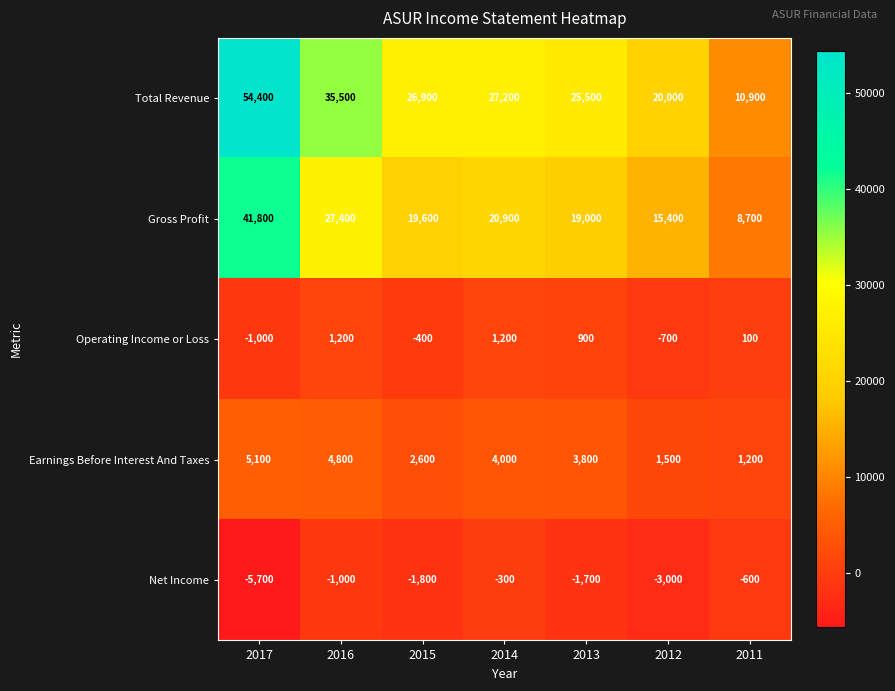

How many data points in Operating Income or Loss are less than 100?

3